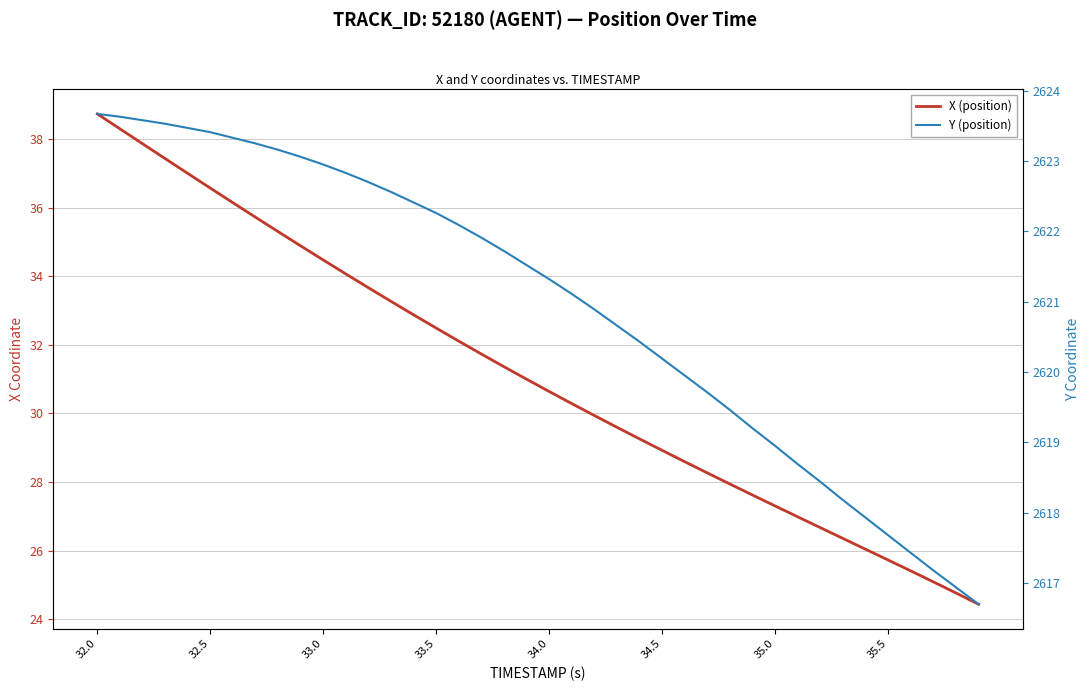

Count the number of categories in the chart.

40